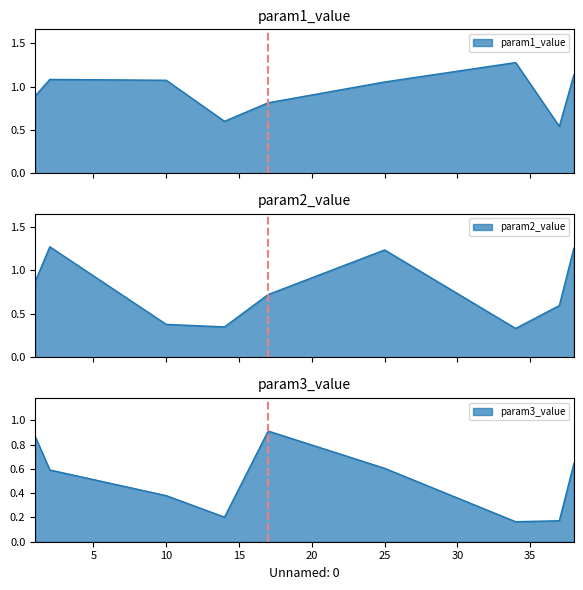

The value of param1_value at 17 is 0.8. True or false?

True